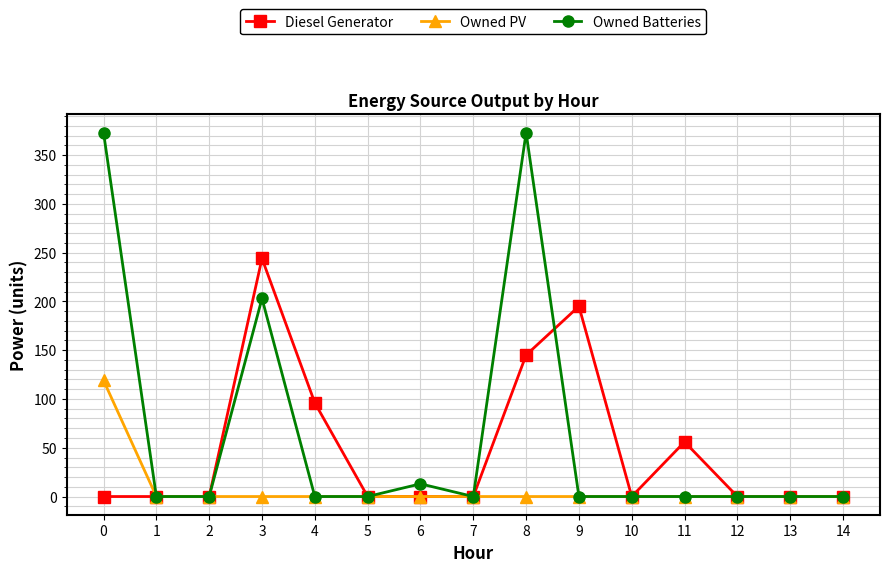

Which series has the widest spread of values?

Owned Batteries